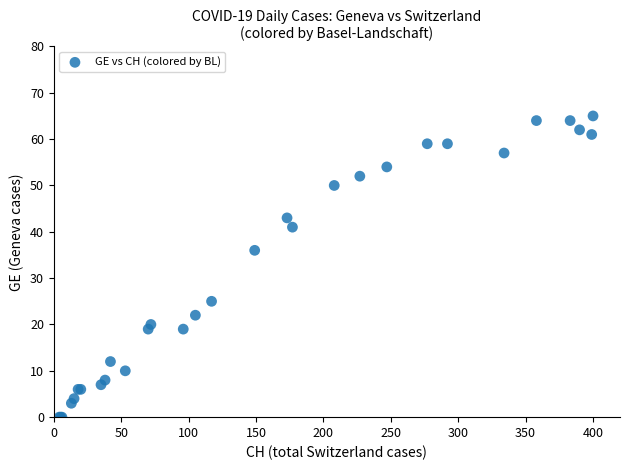

What Y value in the scatter plot is closest to 32?

36